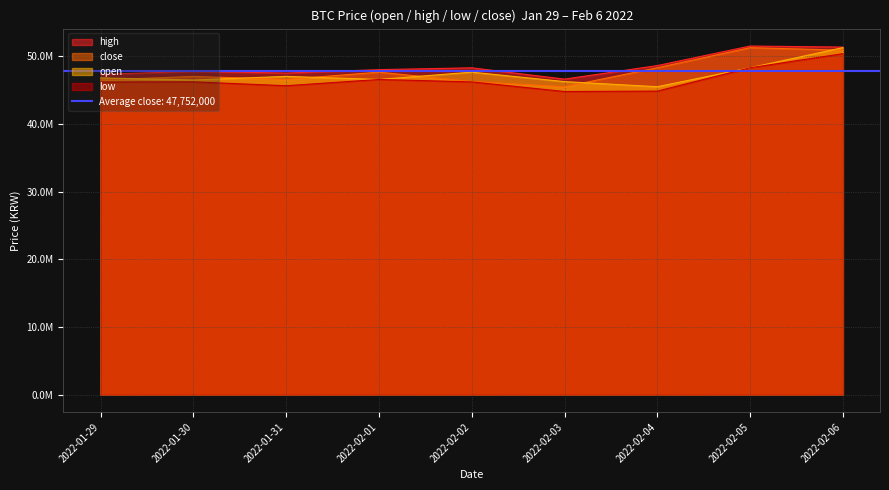

What is the label of the 9th point from the right?

2022-01-29